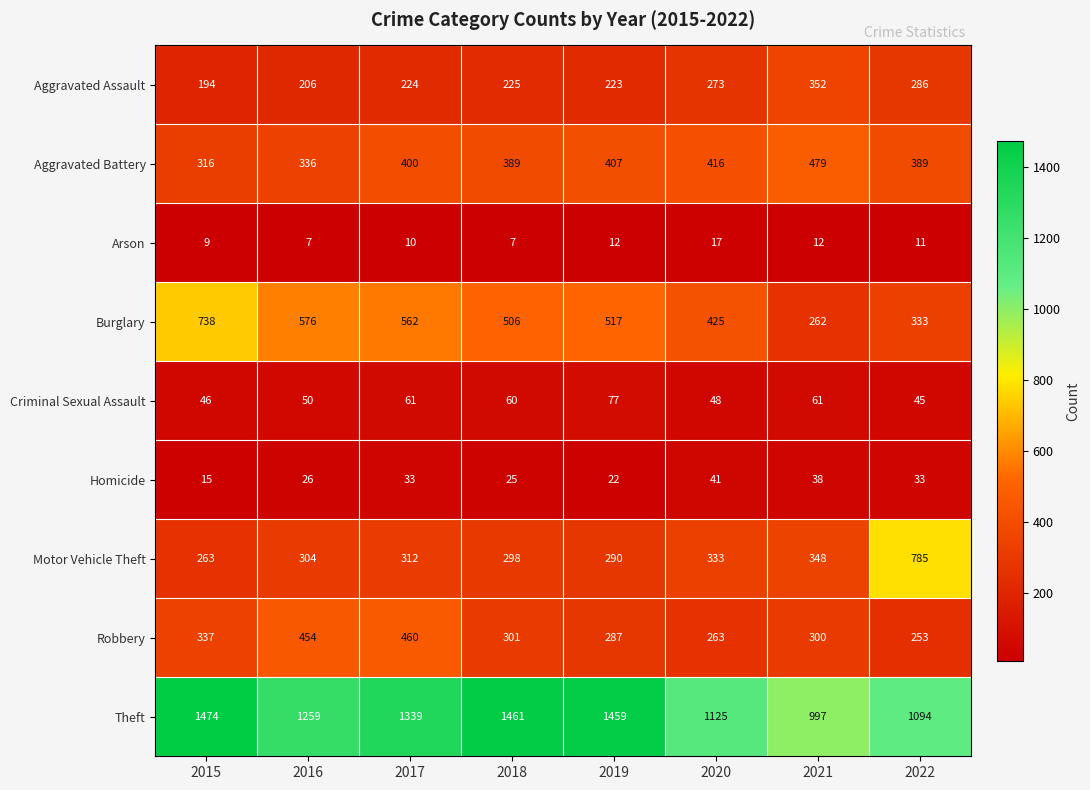

The value of Arson at 2017 is 5. True or false?

False